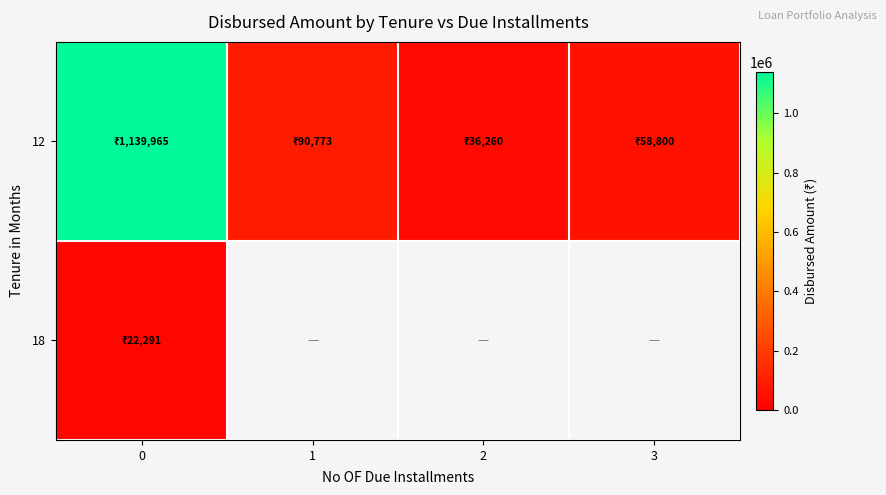

How many data points in row_0 are above 90773?

1